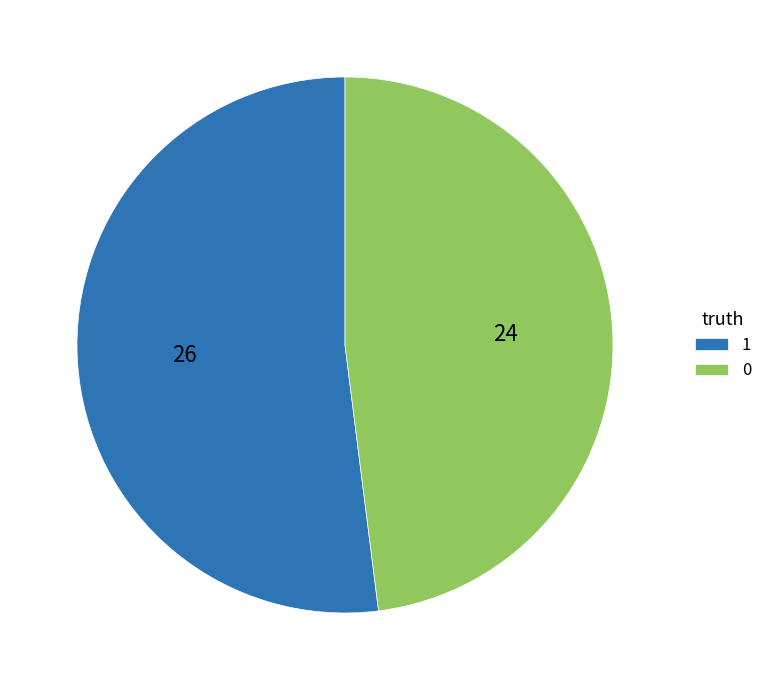

Rank the categories by value from highest to lowest.

1, 0